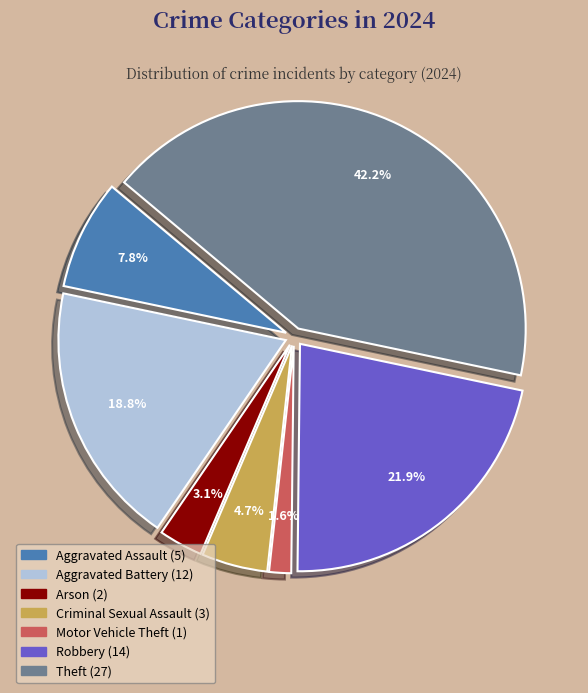

Is there any slice that represents more than half of the pie?

No